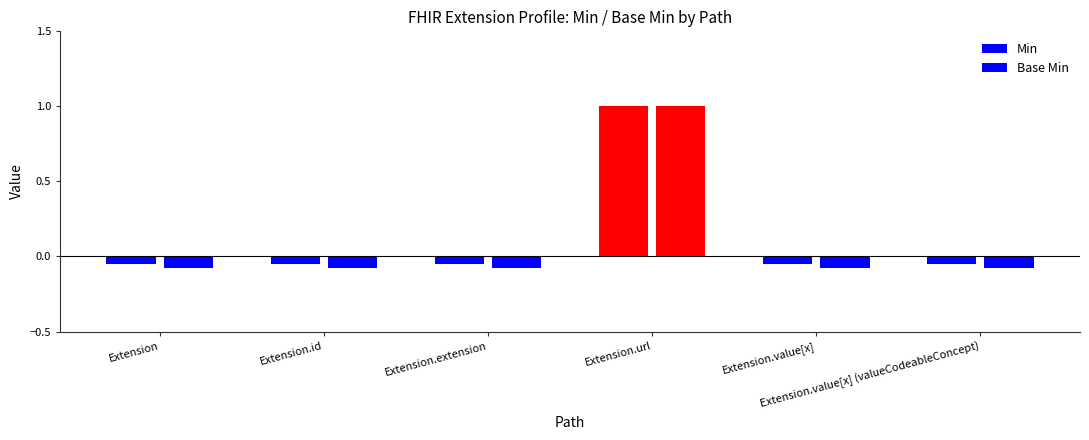

What is the sum of all Base Min values?

1